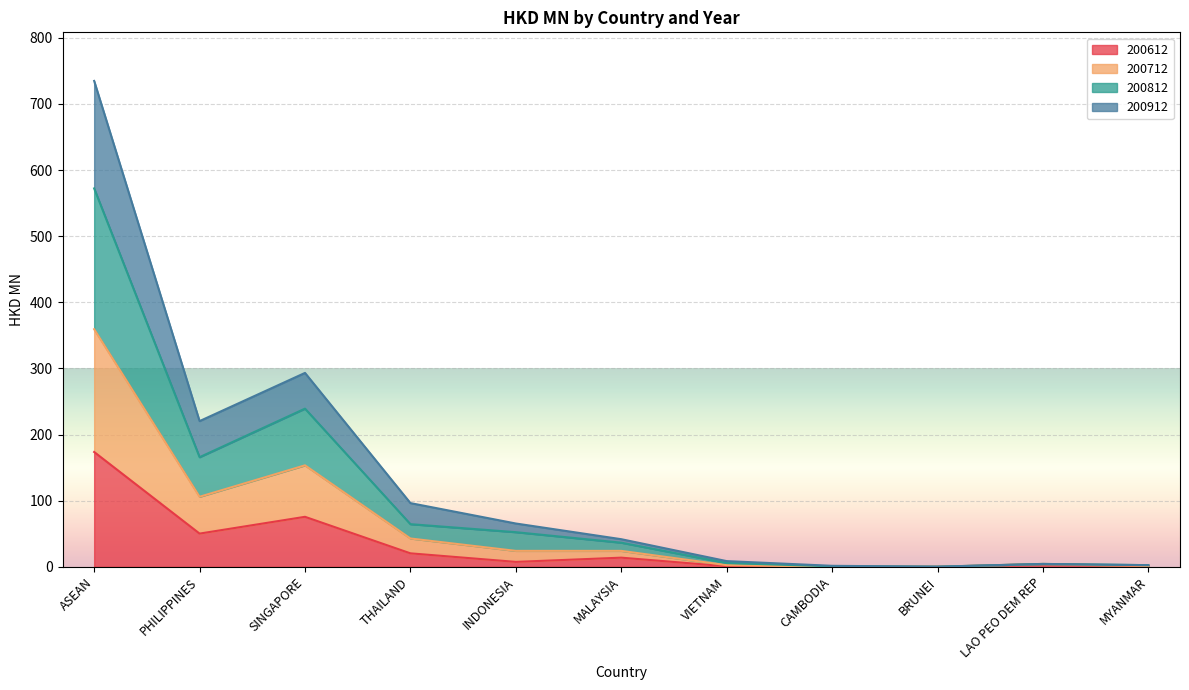

True or false: 200812 has a value of 131.3 at SINGAPORE.

False